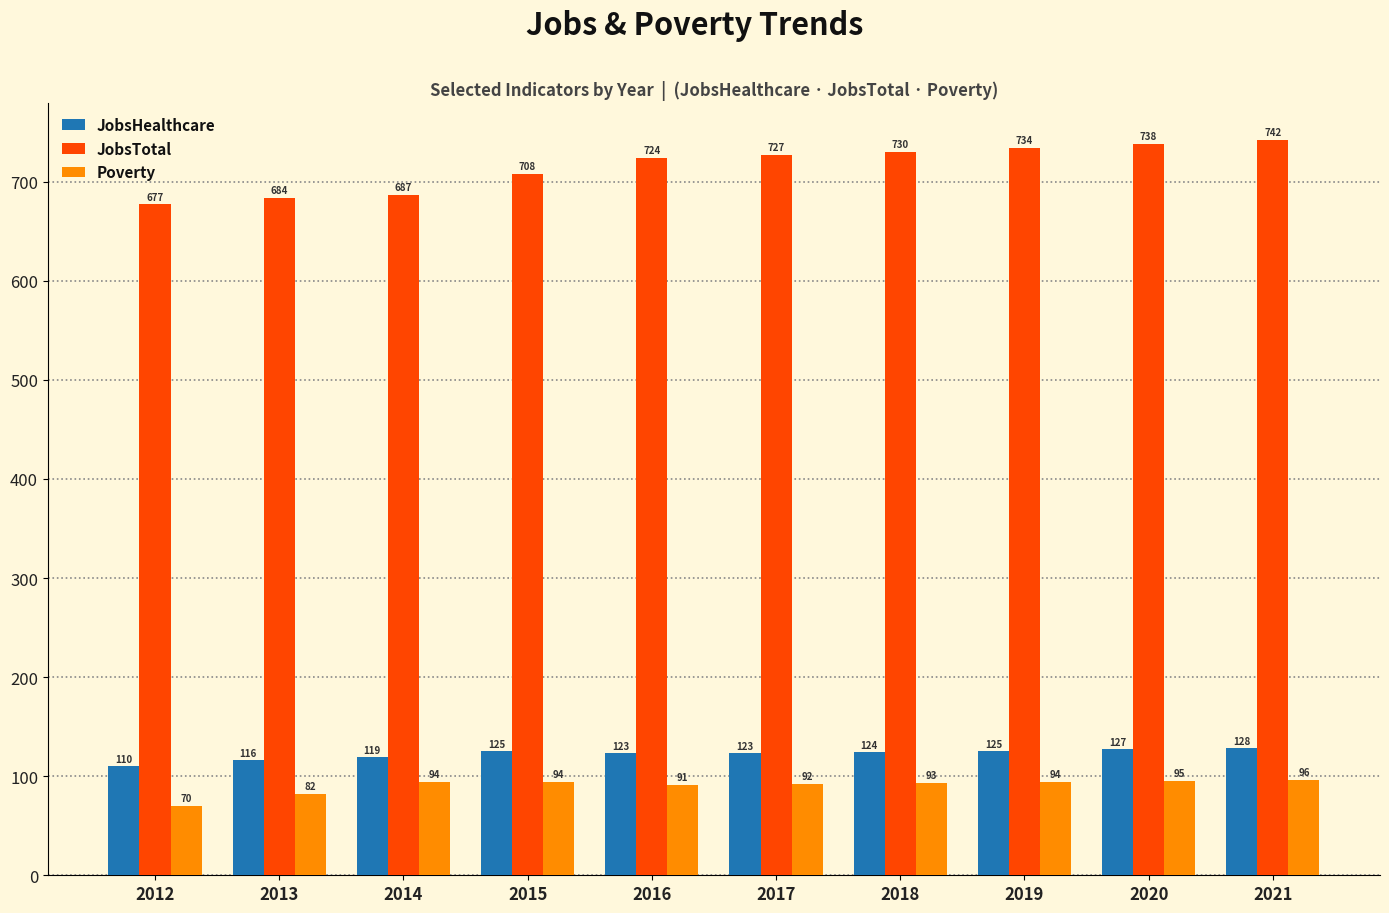

Reading right to left, what are all the values shown in this chart?

JobsHealthcare: 2021=128	2020=127	2019=125	2018=124	2017=123	2016=123	2015=125	2014=119	2013=116	2012=110
JobsTotal: 2021=742	2020=738	2019=734	2018=730	2017=727	2016=724	2015=708	2014=687	2013=684	2012=677
Poverty: 2021=96	2020=95	2019=94	2018=93	2017=92	2016=91	2015=94	2014=94	2013=82	2012=70